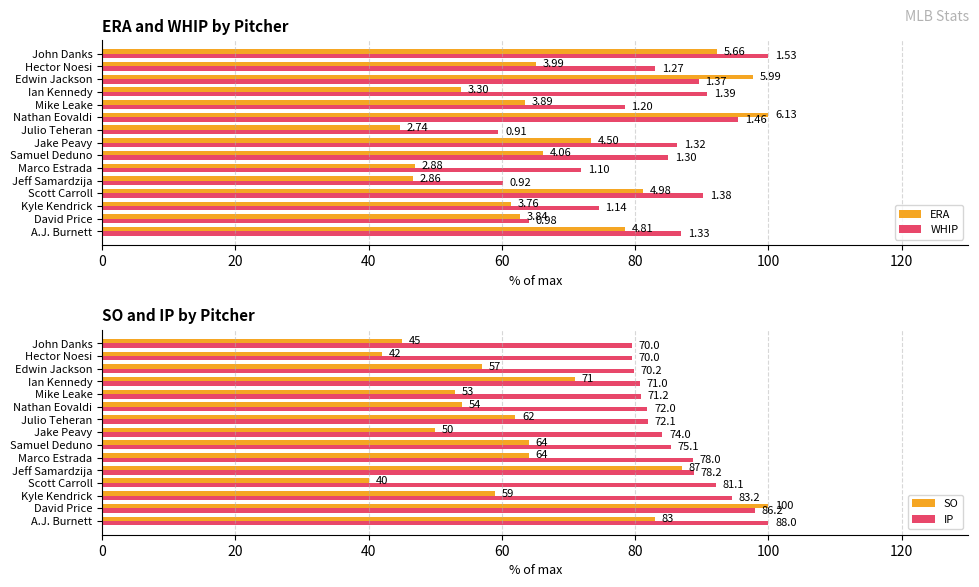

What value does the IP series have at Samuel Deduno?

85.3